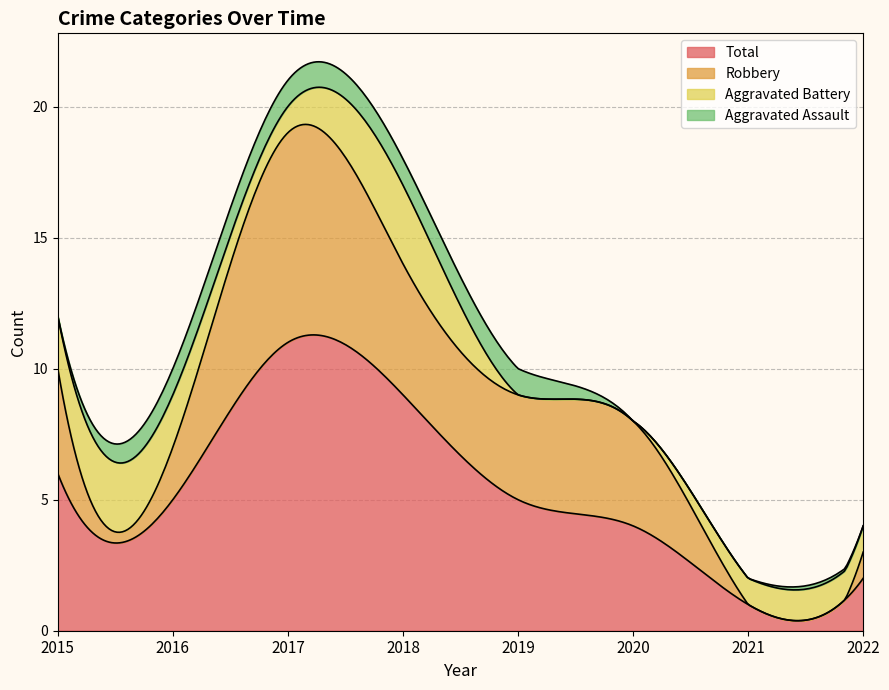

What value does the Robbery series have at 2018?

5